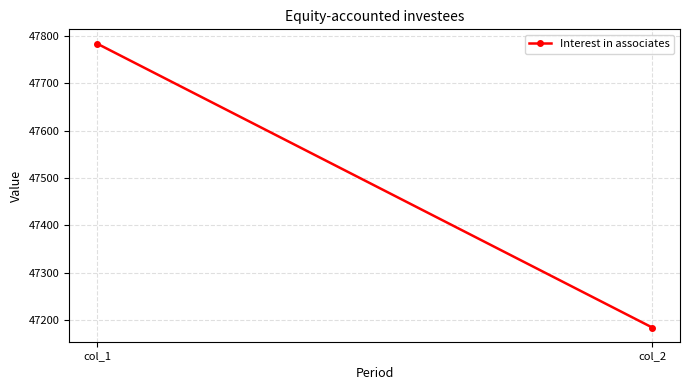

The chart shows a value of 47184 at col_2. True or false?

True